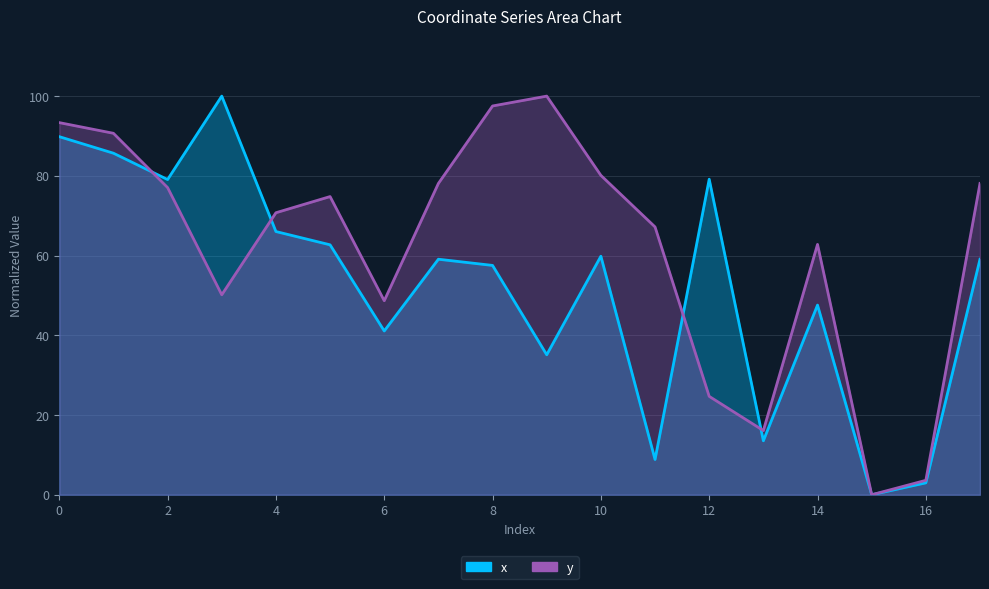

List the labels in order of x value, largest first.

3, 0, 1, 12, 2, 4, 5, 10, 7, 17, 8, 14, 6, 9, 13, 11, 16, 15